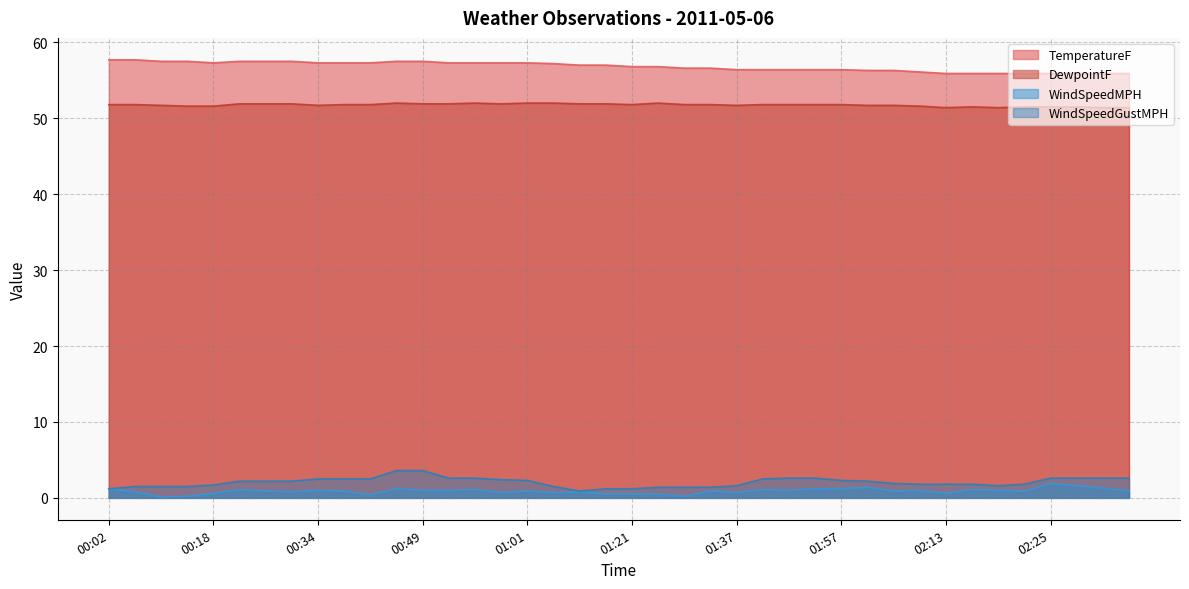

What is the lowest value of the TemperatureF series?

55.9